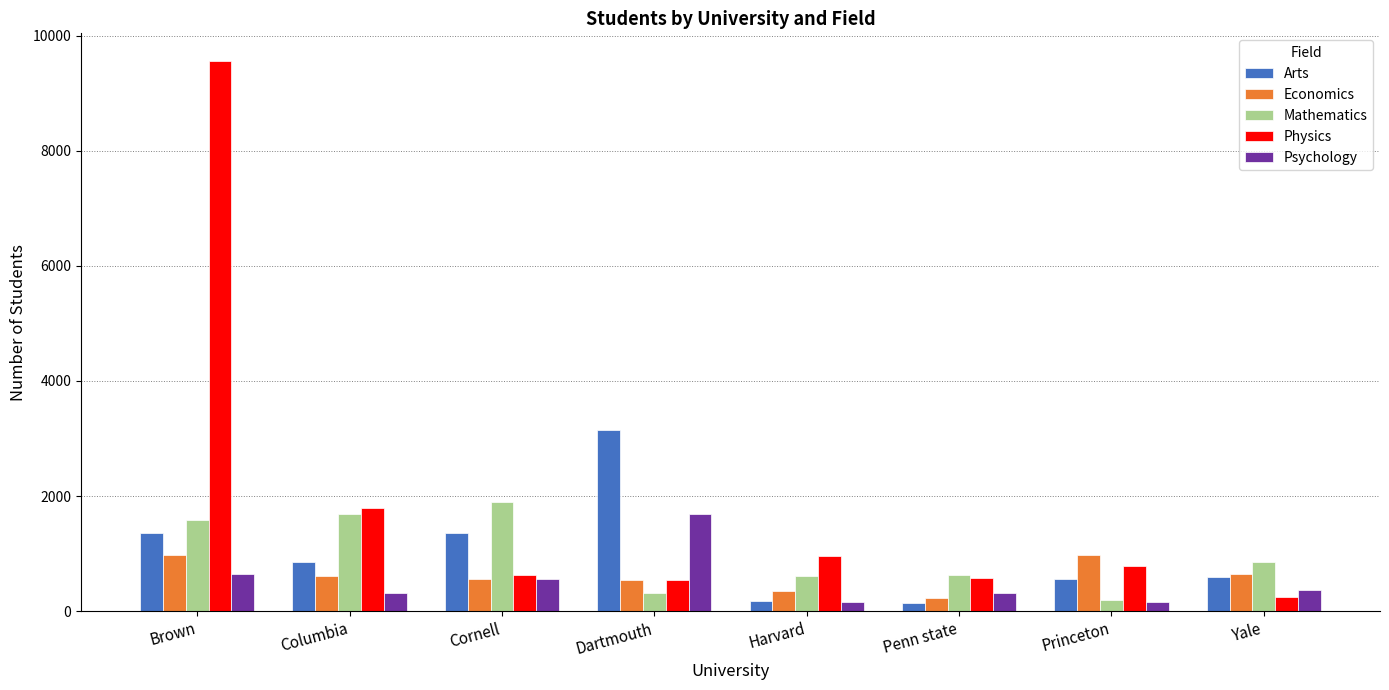

What is the difference between the maximum and minimum values in the Physics series?

9321